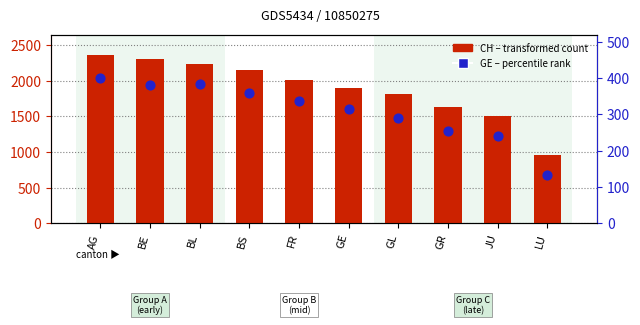

What is the total value across all series at GE?

2214